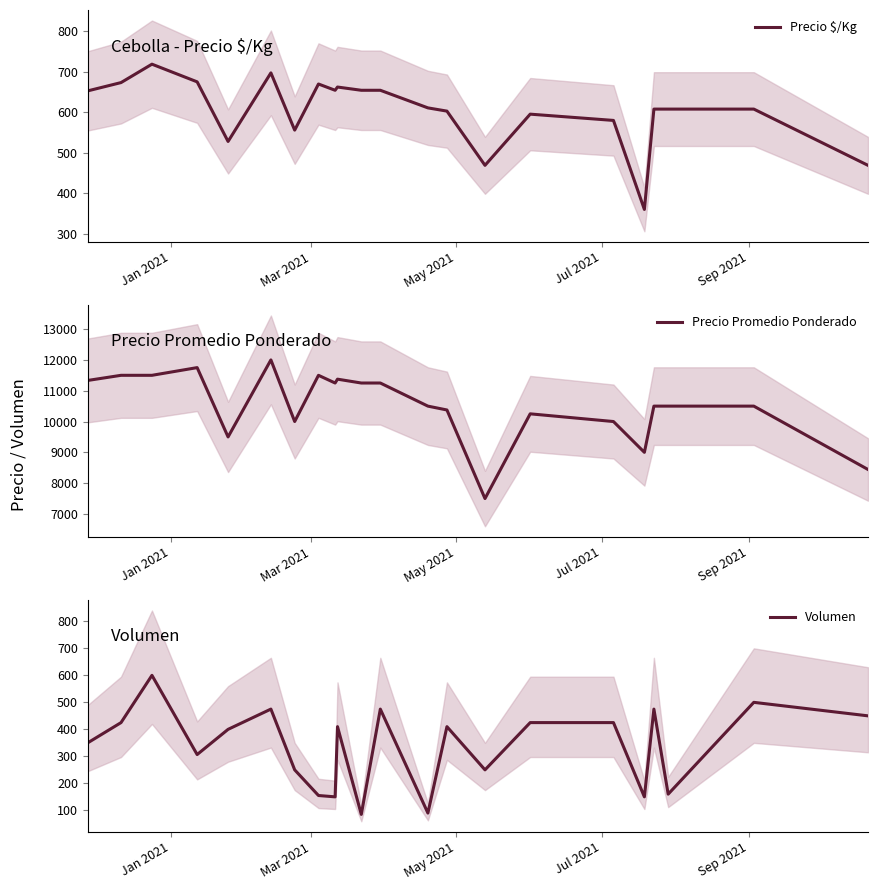

The value of Precio Promedio Ponderado at 10 is 5602.4. True or false?

False